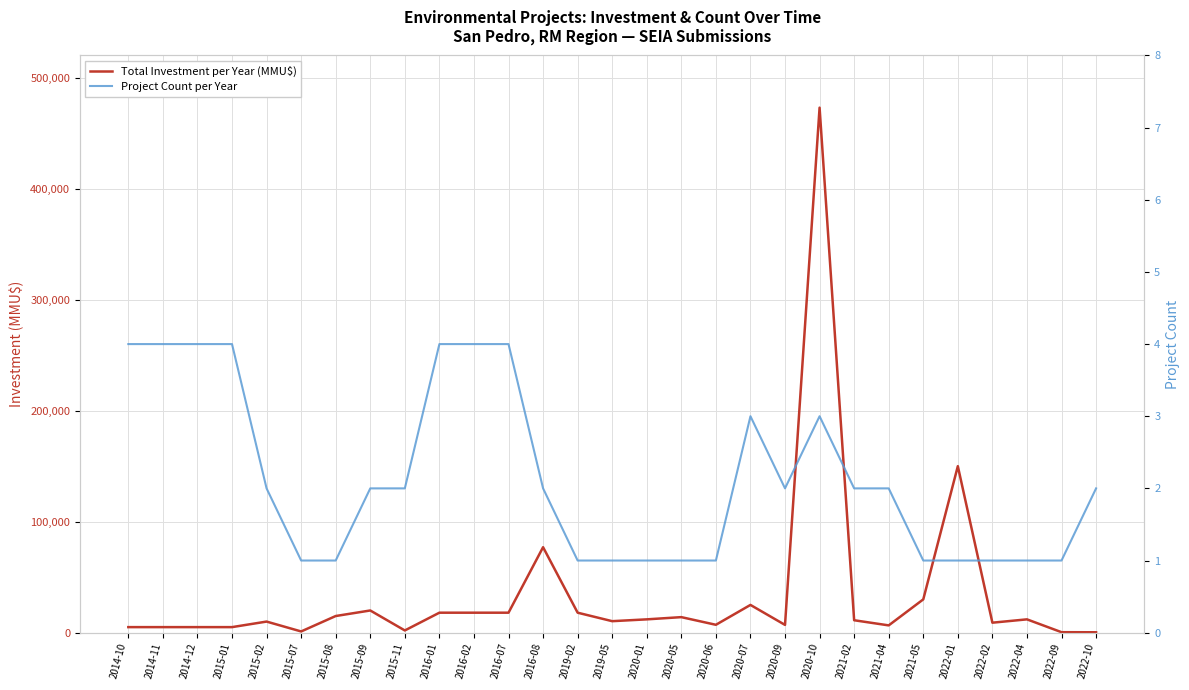

What is the greatest value displayed?

473000